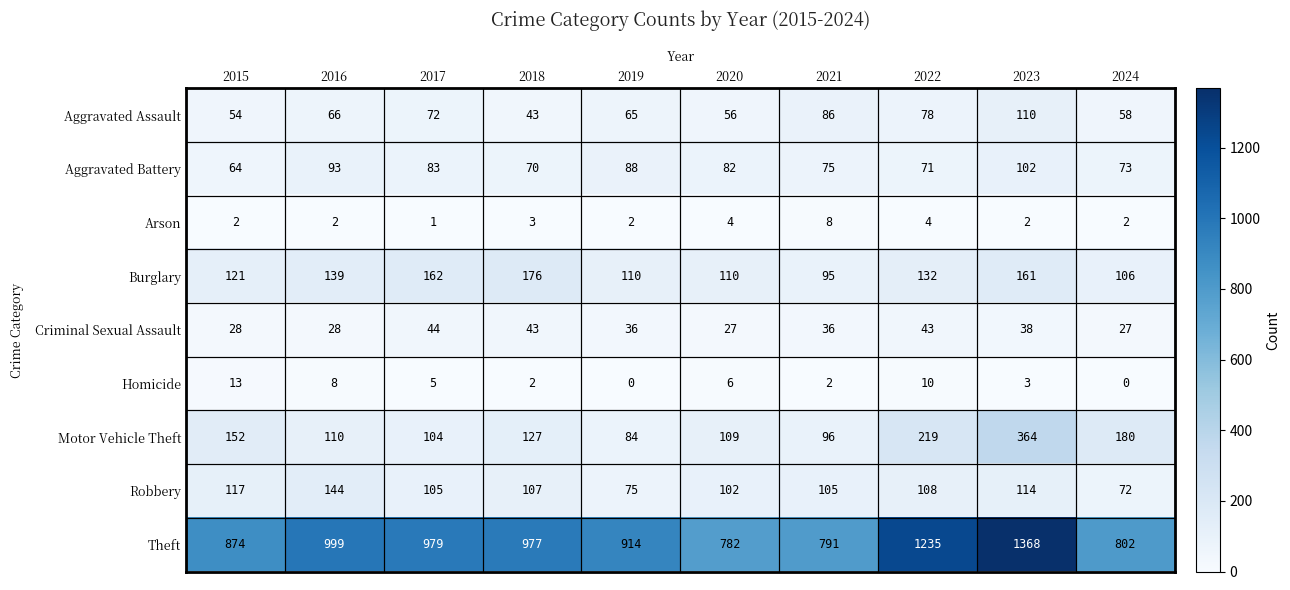

What is the sum of the Criminal Sexual Assault values at 2020 and 2021?

63